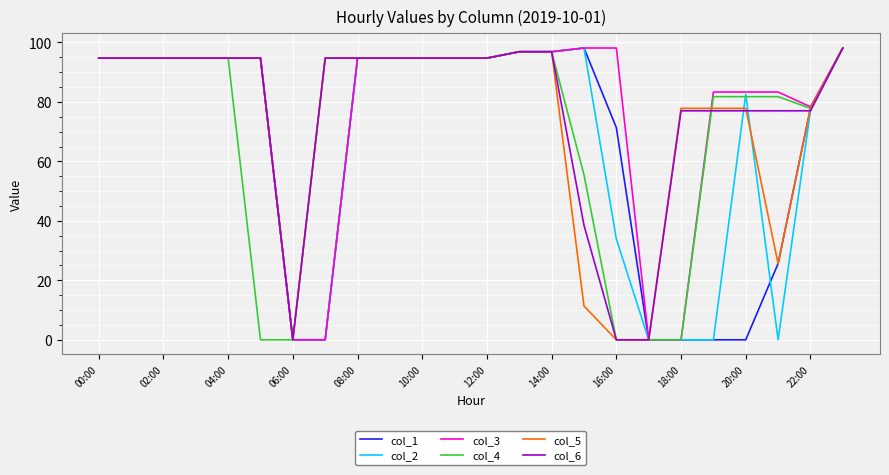

What is the maximum value shown in the chart?

98.1